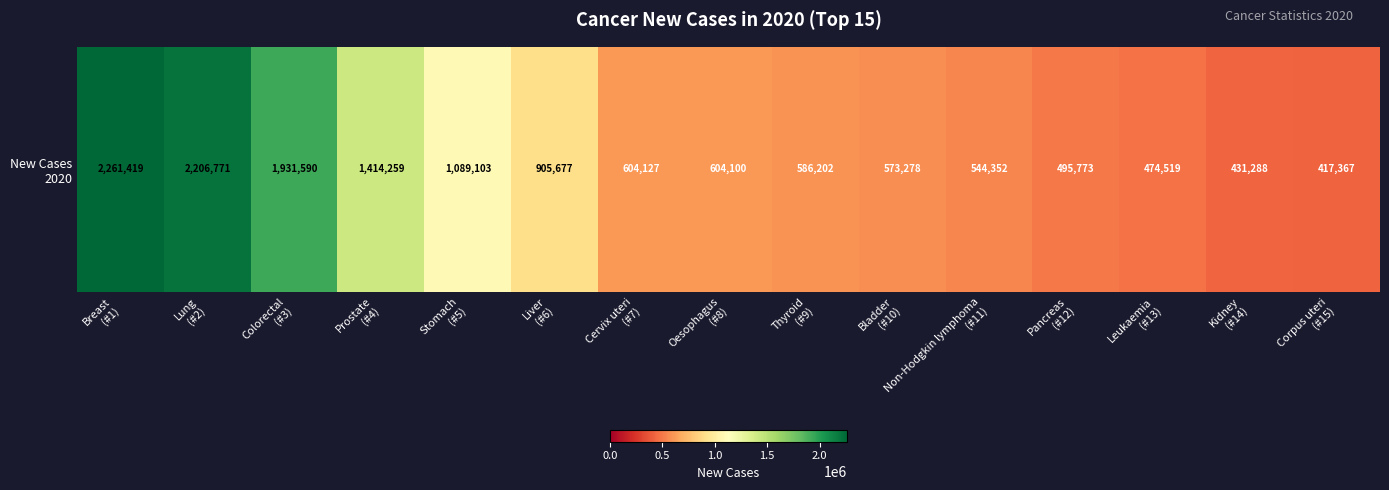

Count the number of values greater than 604100.

7